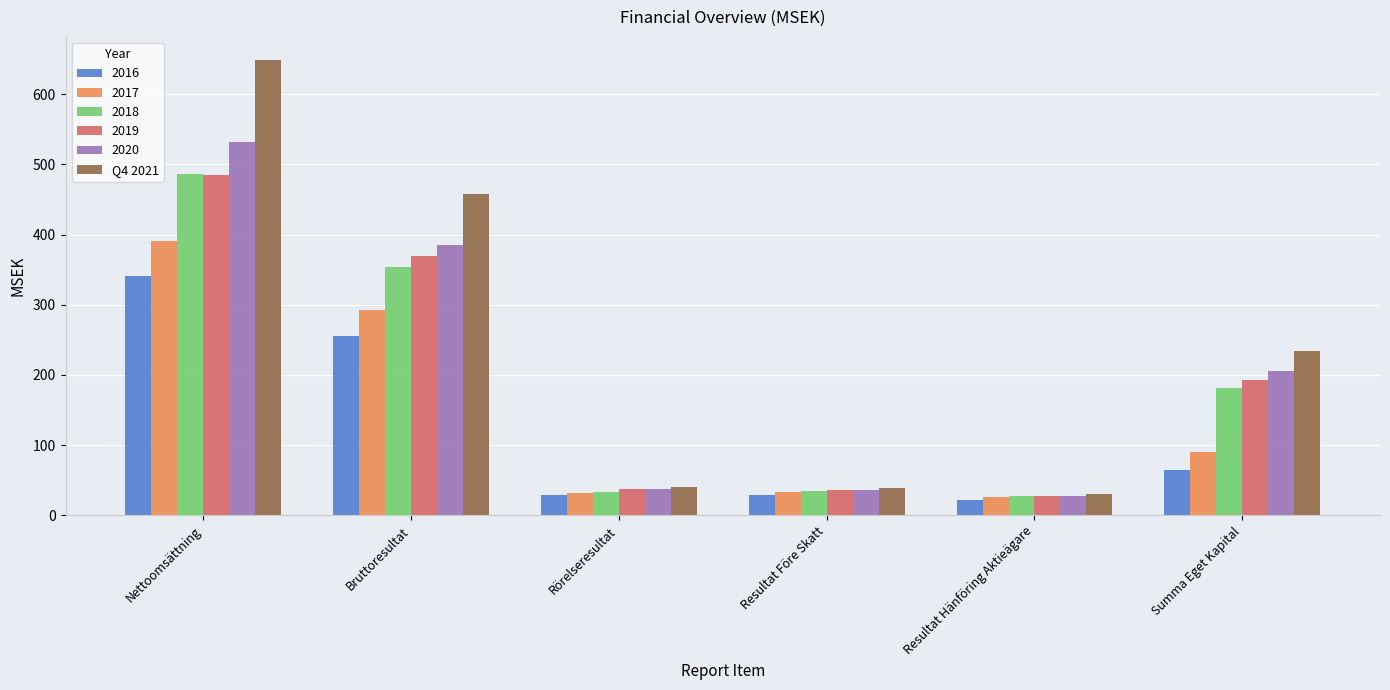

How many data points in 2020 are less than 205?

3